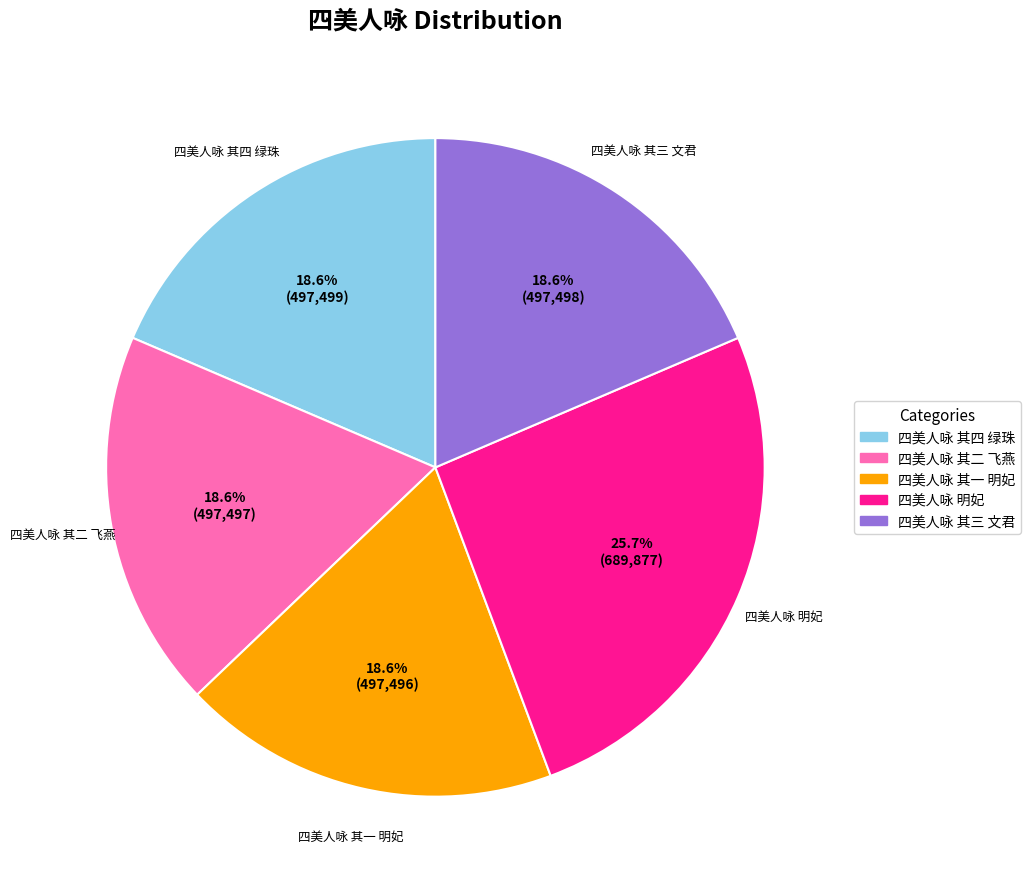

How many segments does this pie chart have?

5